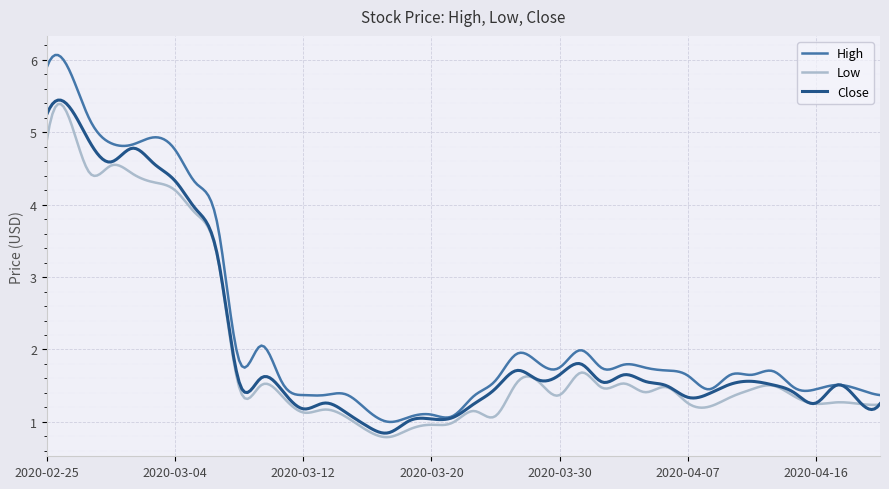

What are all the series names shown in the legend?

High, Low, Close